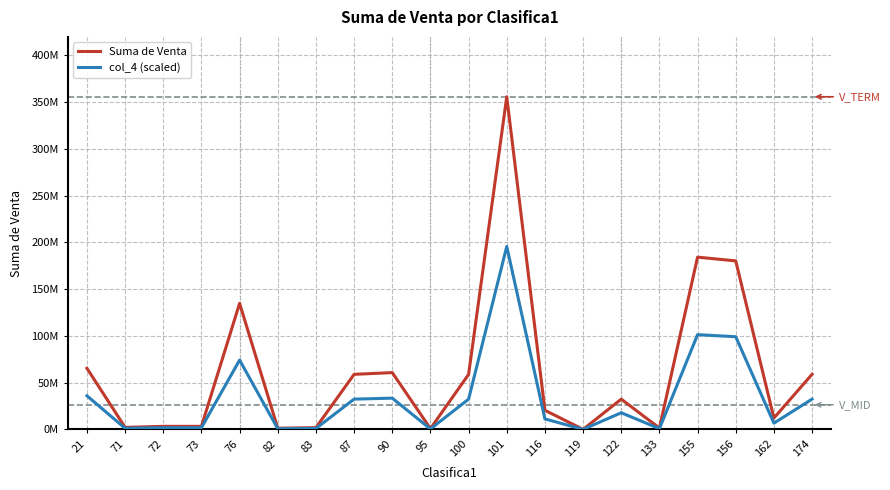

What is the difference between the second highest and minimum values in the Suma de Venta series?

184089800.0